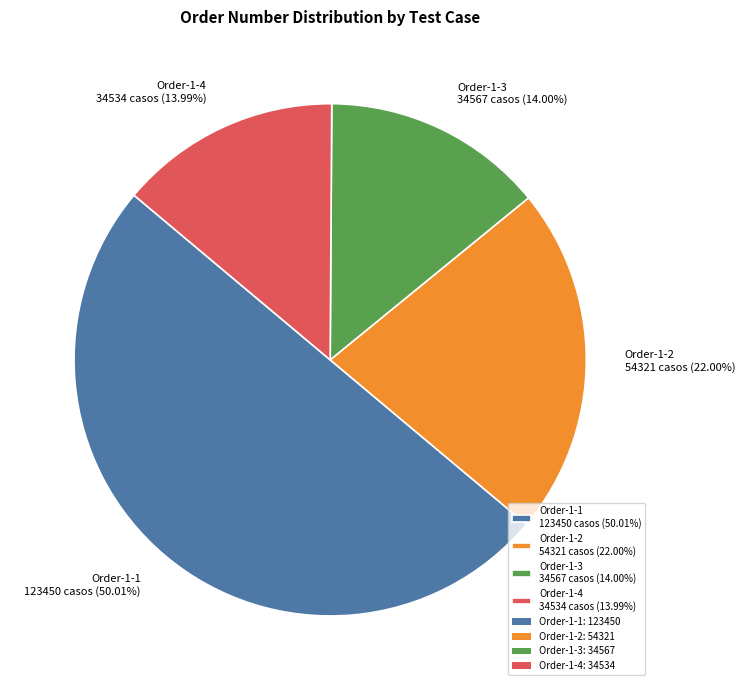

Is Order-1-3 34567 casos (14.00%) the majority of the pie?

No